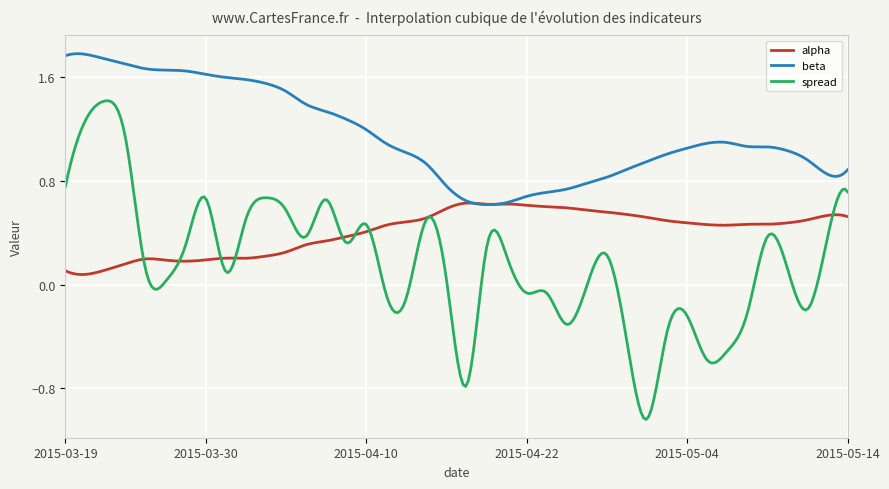

Which series has the largest range (max minus min)?

spread